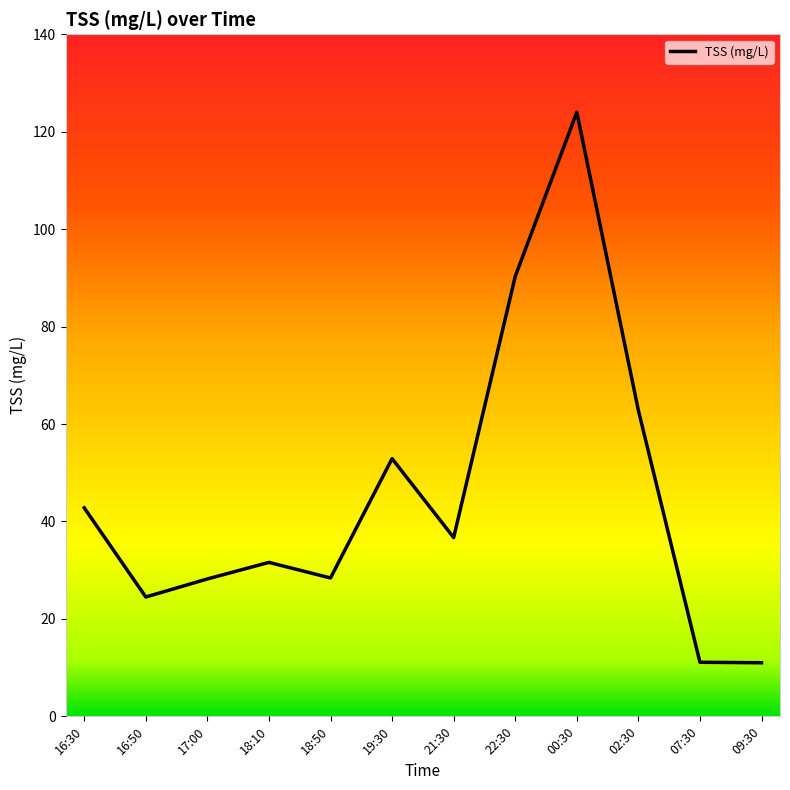

True or false: the data shows 52.9 at 19:30.

True